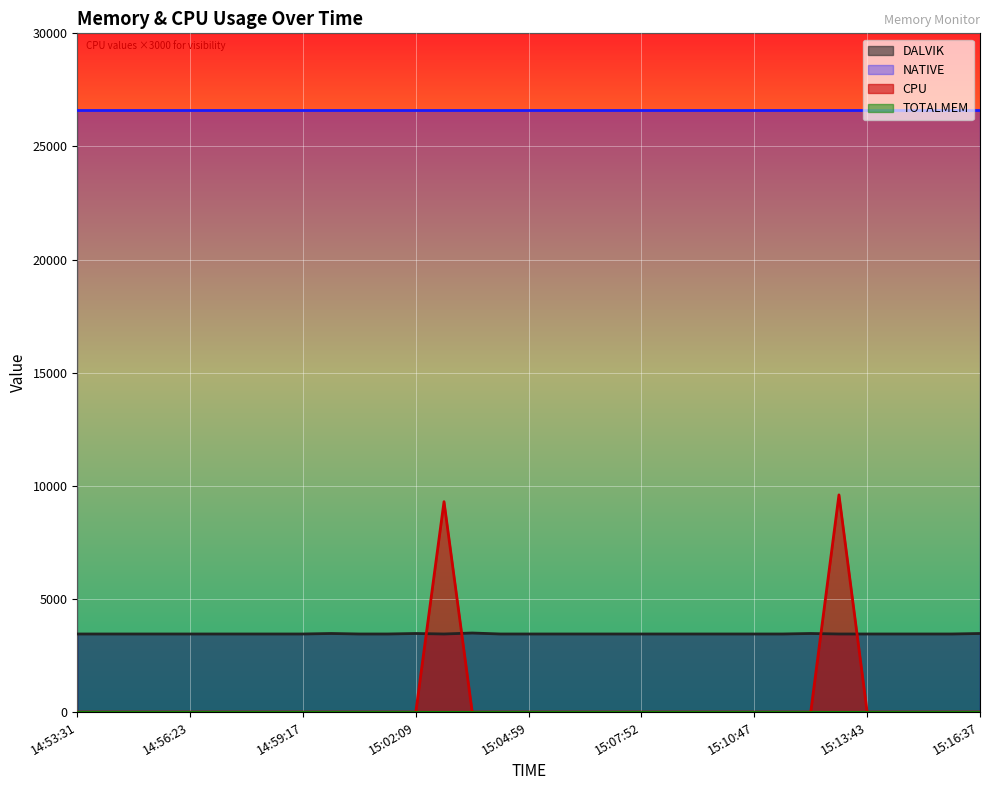

How many data points does each series have?

33